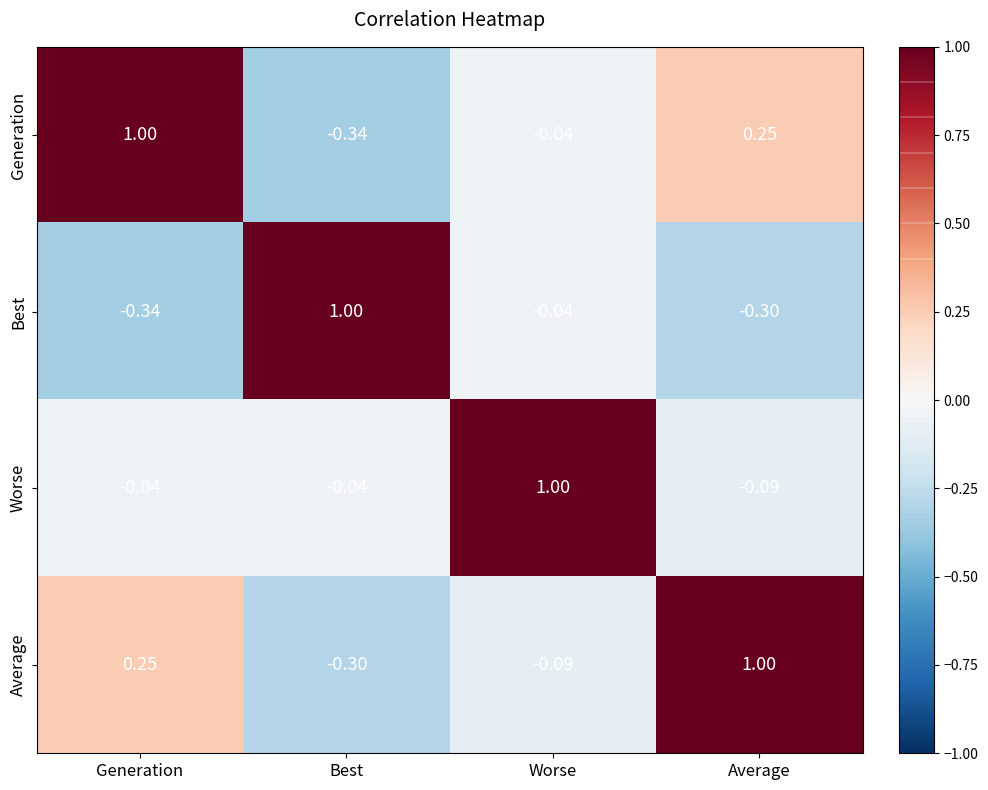

At which label is Average closest to 0?

Worse